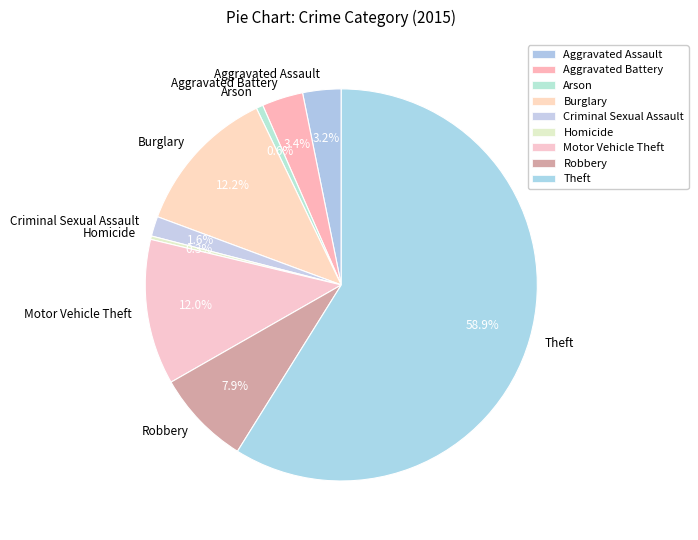

To the nearest percent, what percentage of the pie is Criminal Sexual Assault?

2%